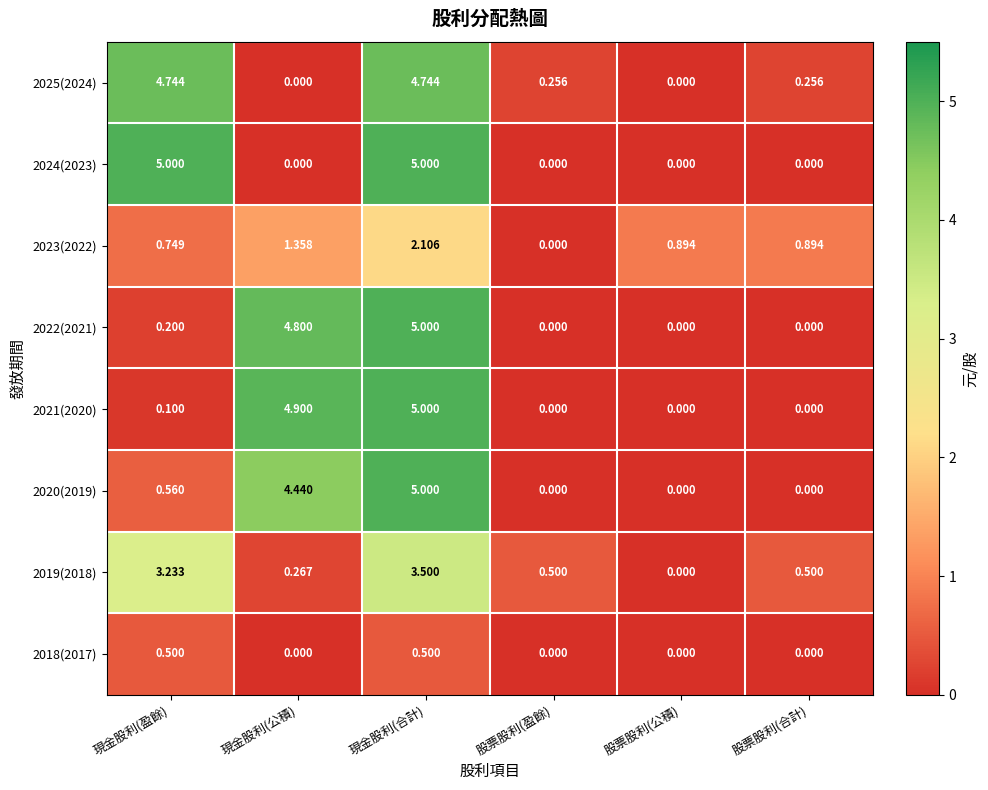

At which category is the sum across all series the highest?

現金股利(合計)